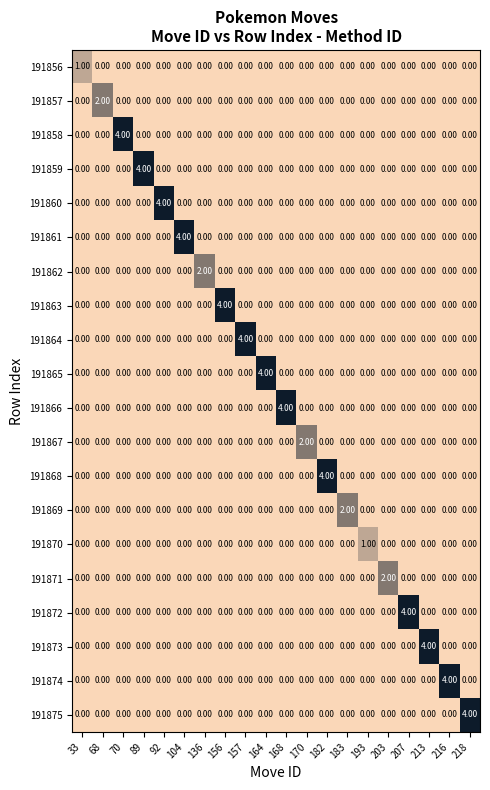

What is the total value across all series at 203?

2